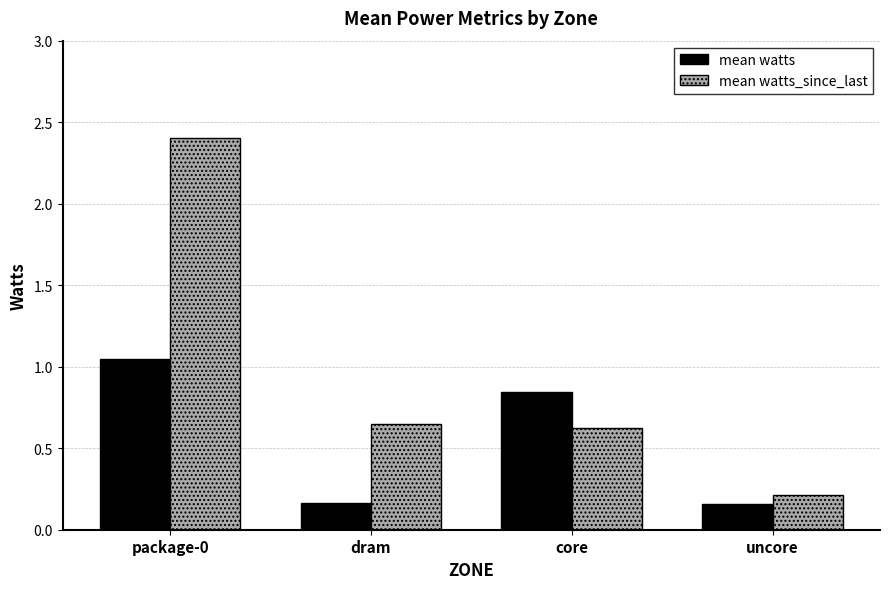

What is the value of the mean watts_since_last bar at the 3rd from the left?

0.6